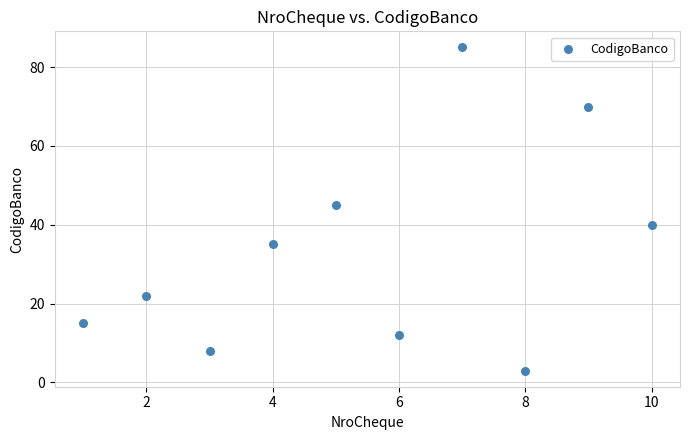

What is the average X value?

6